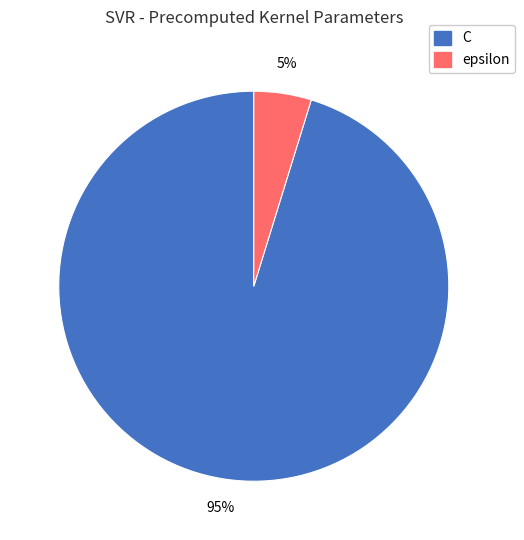

Which has a higher value, C or epsilon?

C